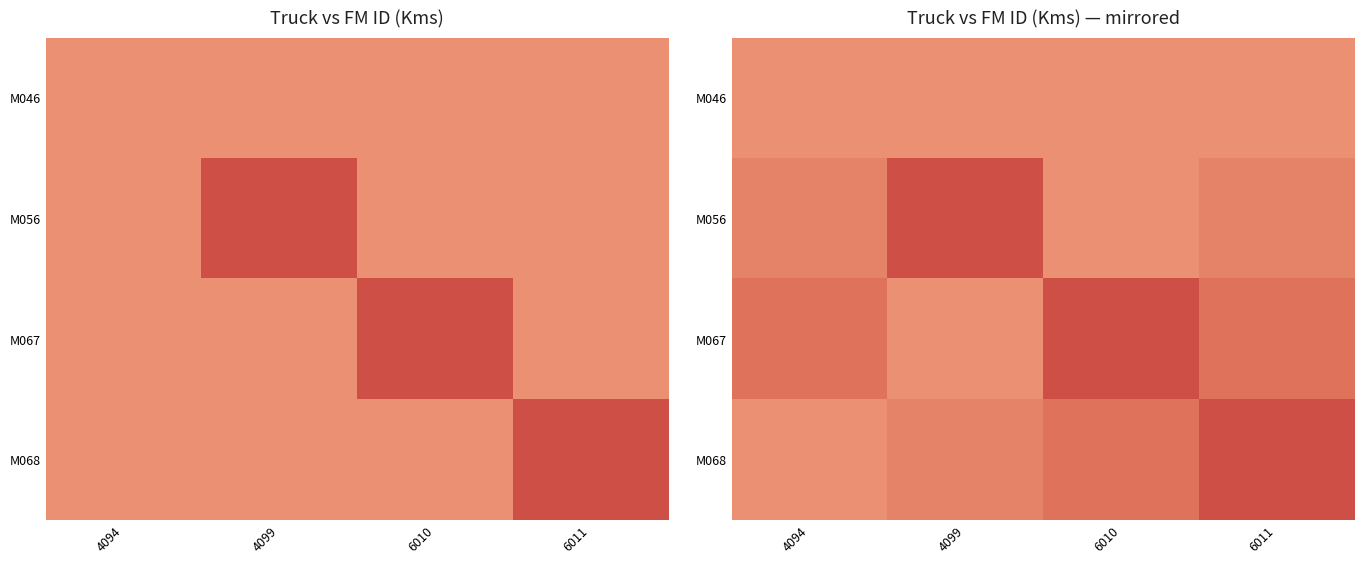

What is the greatest value displayed?

232